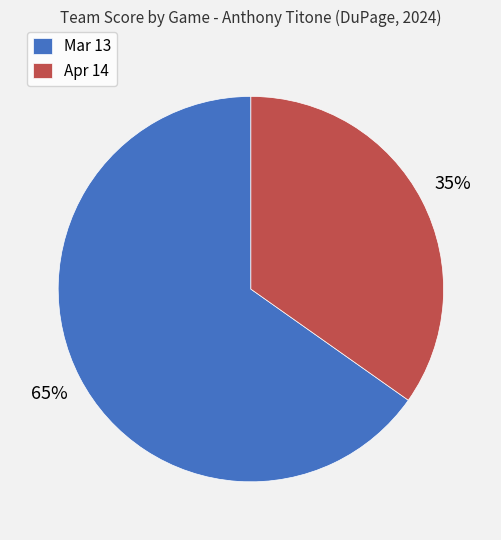

What is the smallest slice in the pie chart?

Apr 14